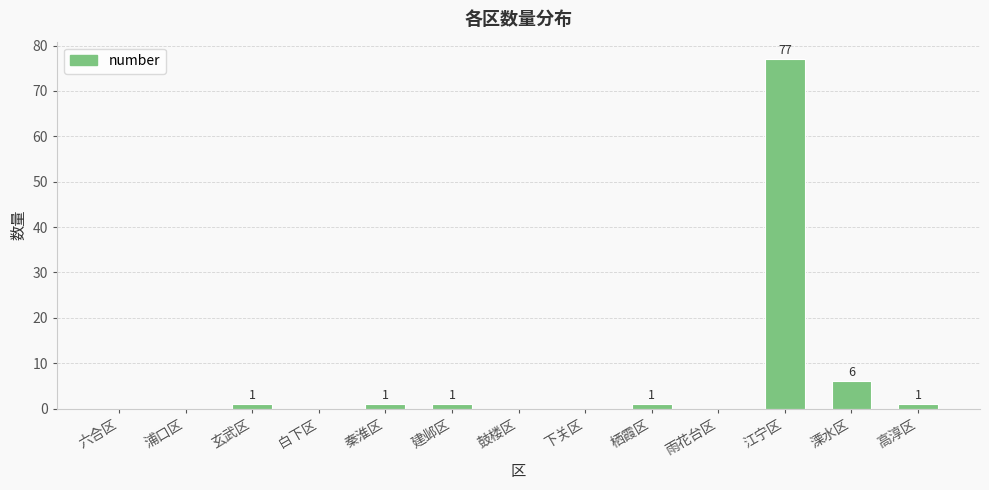

At which label is the value closest to 38?

溧水区